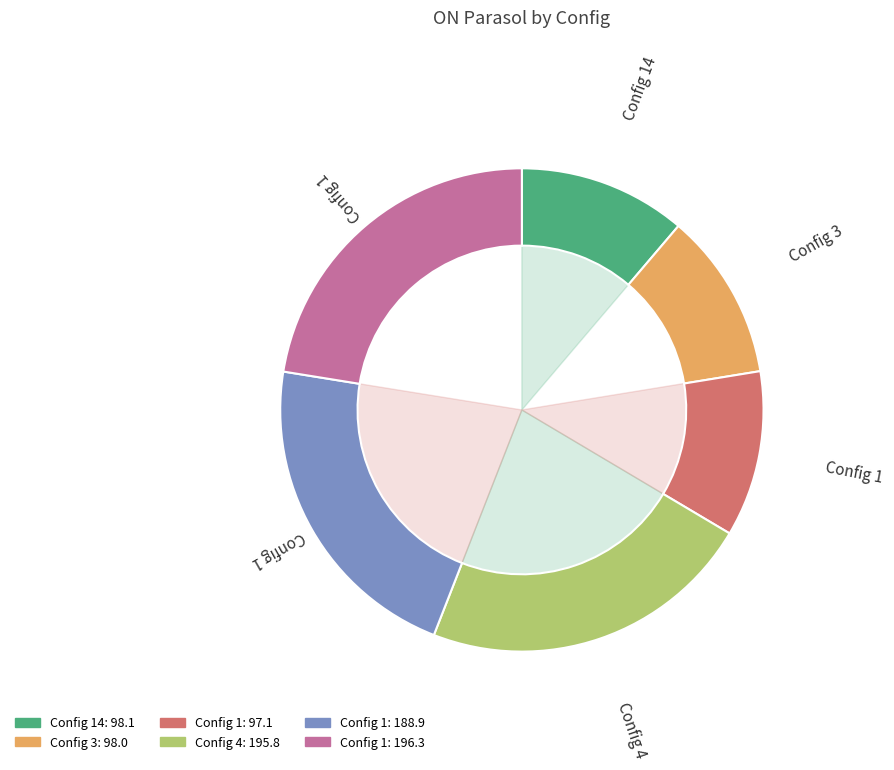

To the nearest percent, what is the difference between the 4 and 1 slice percentages?

1%